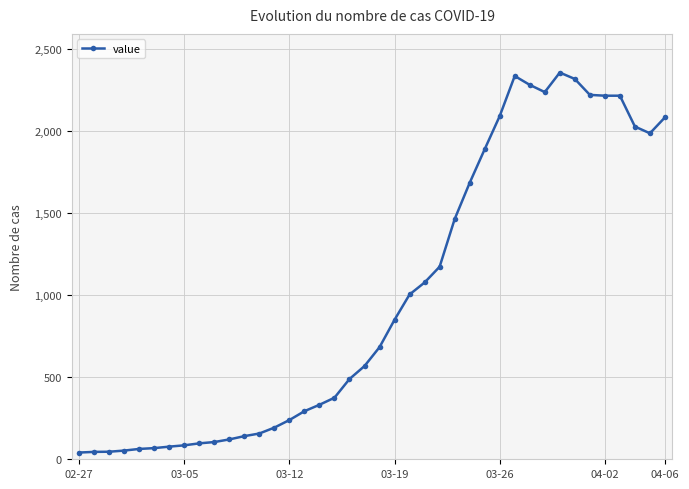

What is the sum of all values?

39774